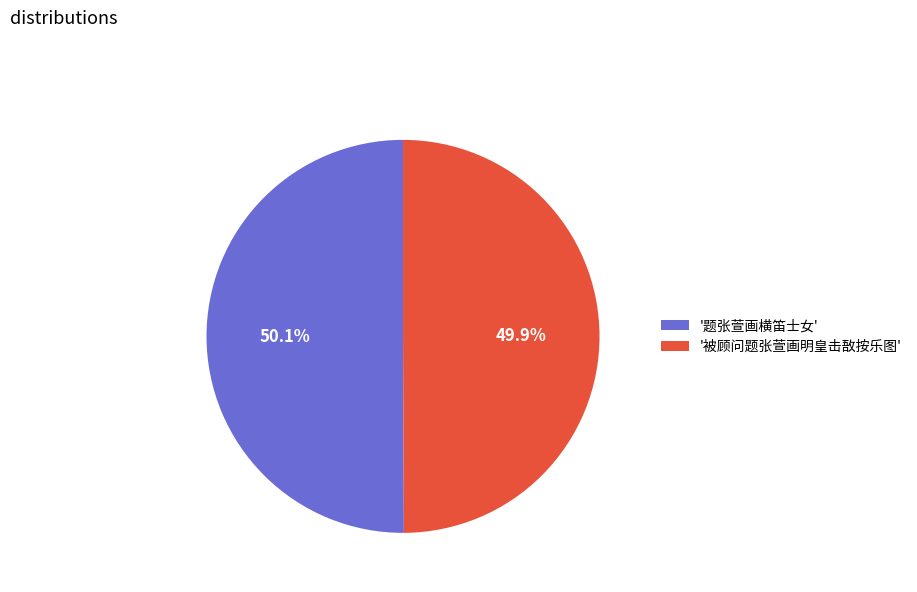

How many slices are in this pie chart?

2